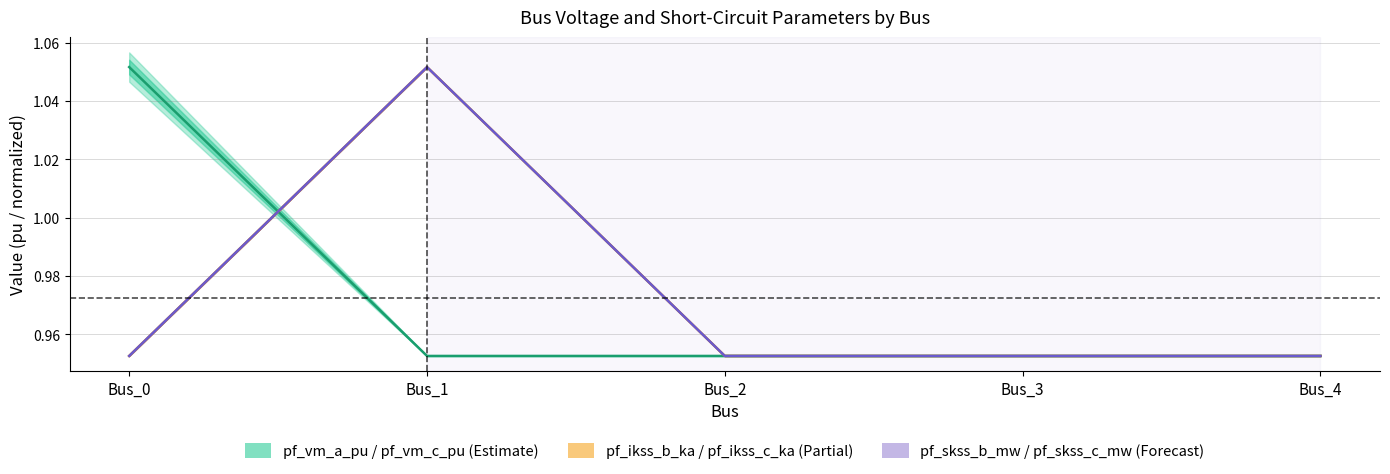

Which series has the largest total across all categories?

pf_vm_a_pu